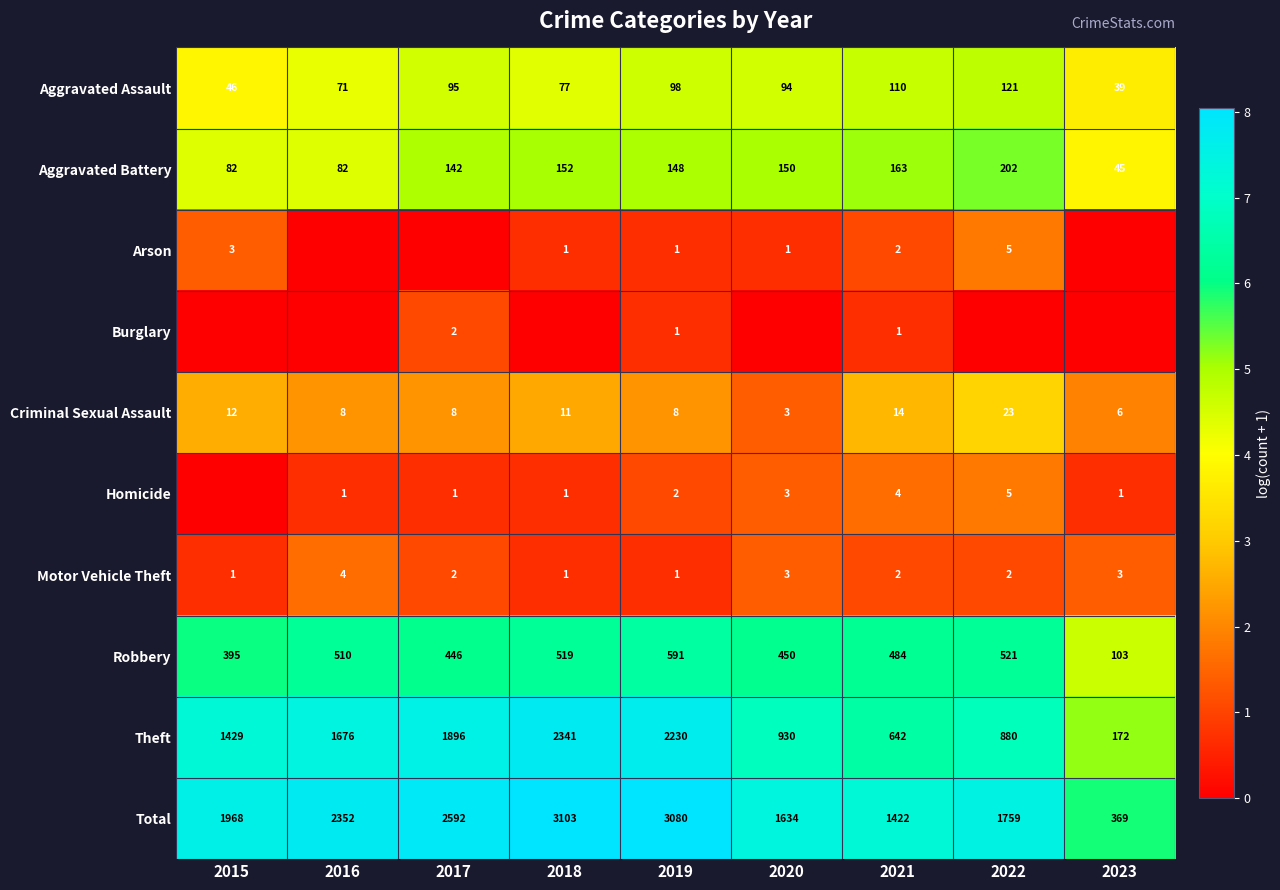

What is the average value of the Aggravated Assault series?

83